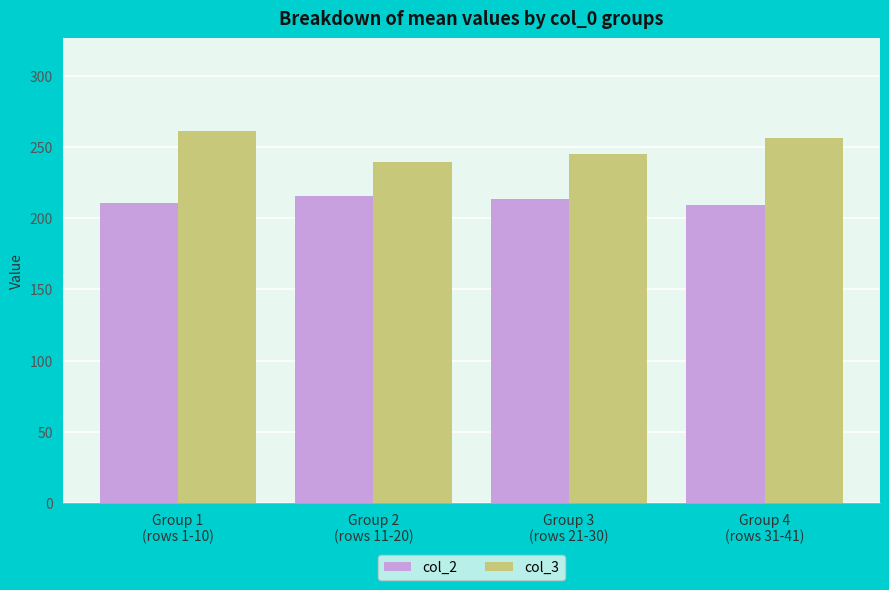

What is the average value of the col_3 series?

250.4